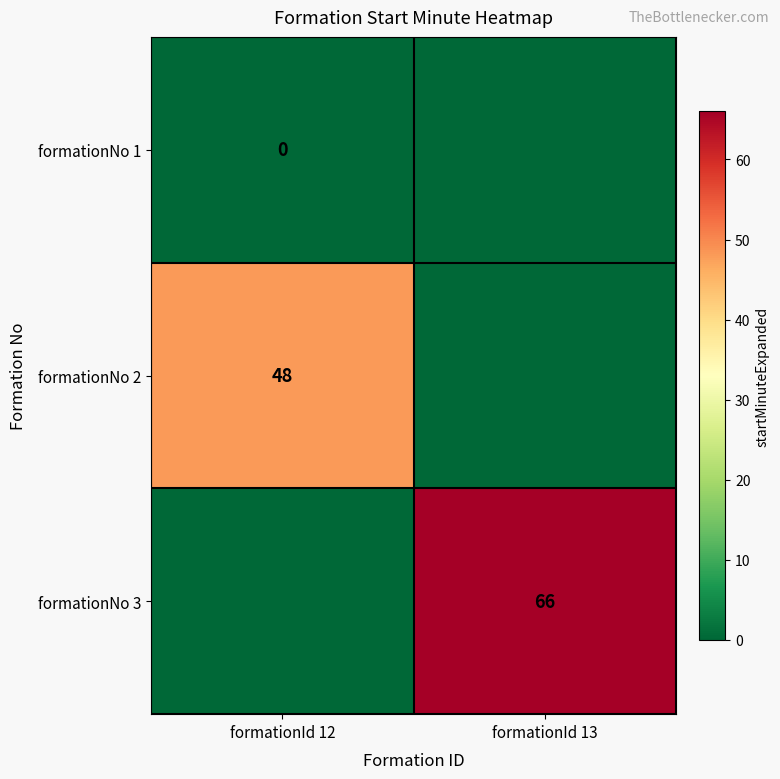

Is the value of formationNo 2 at formationId 12 greater than the value of formationNo 3 at formationId 13?

No